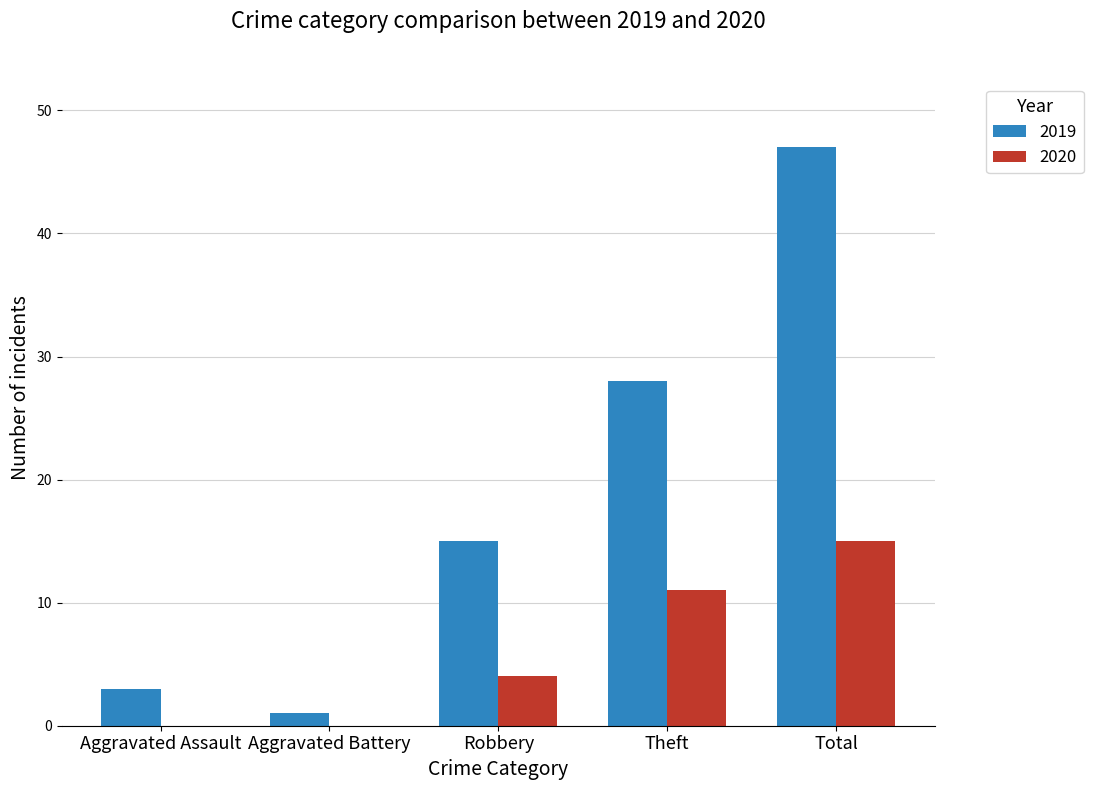

Is it true that 2019 equals 28 at Theft?

True